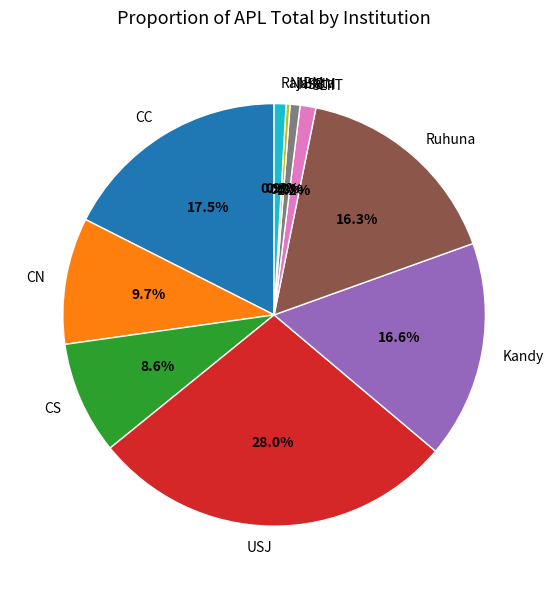

Does any single category account for the majority?

No